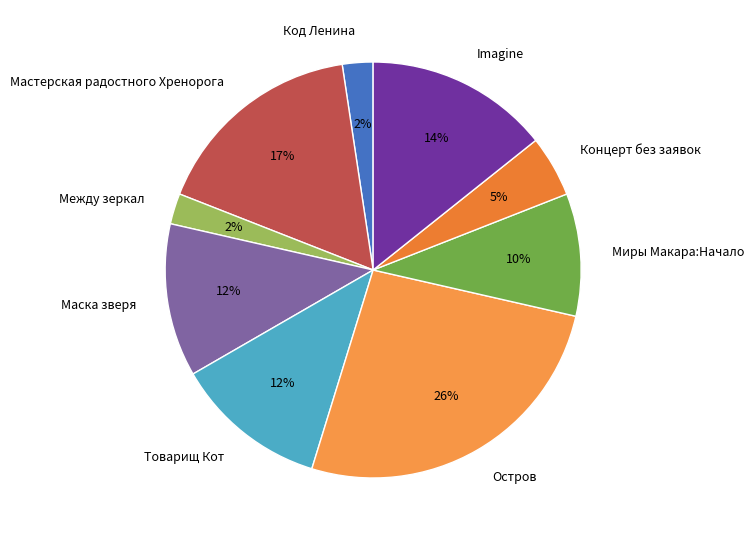

What is the ratio of the value at Код Ленина to the value at Товарищ Кот?

0.2